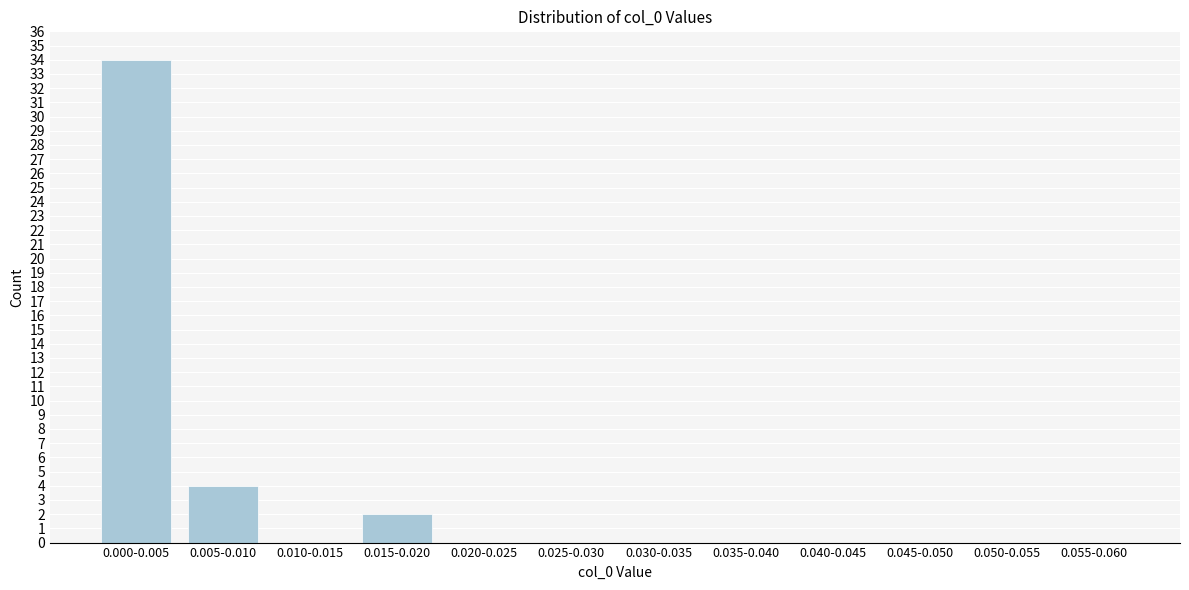

Reading right to left, extract all data points from this chart.

0.055-0.060=0	0.050-0.055=0	0.045-0.050=0	0.040-0.045=0	0.035-0.040=0	0.030-0.035=0	0.025-0.030=0	0.020-0.025=0	0.015-0.020=2	0.010-0.015=0	0.005-0.010=4	0.000-0.005=34